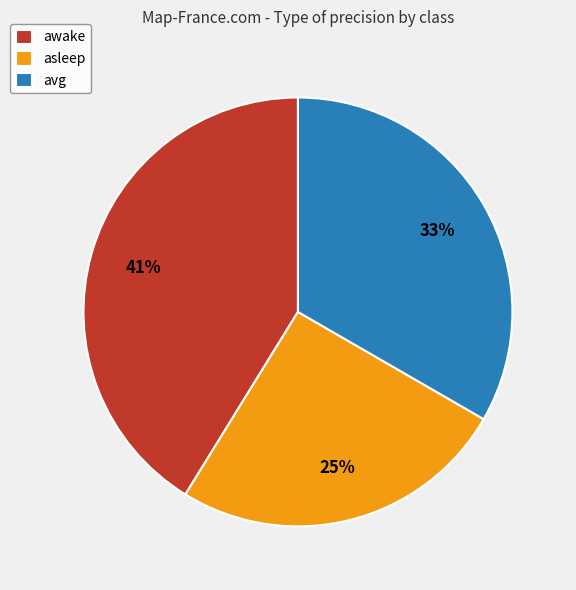

Rank the categories by value from highest to lowest.

awake, avg, asleep